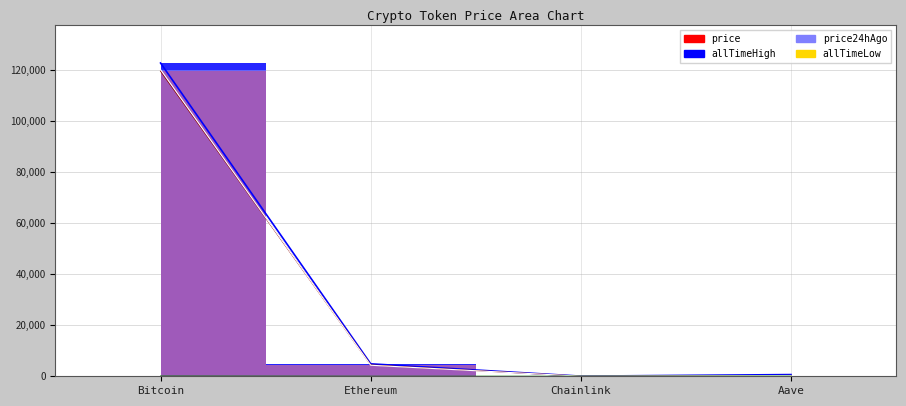

What is the difference between the second highest and minimum values in the allTimeHigh series?

4825.6